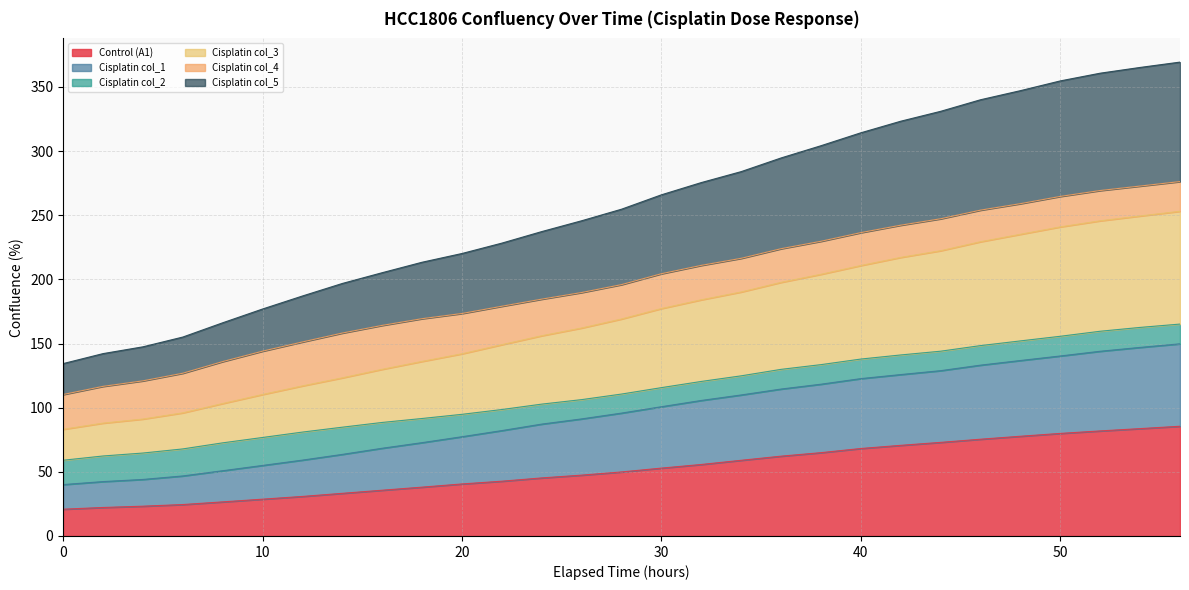

What are all the series names shown in the legend?

Control (A1), Cisplatin col_1, Cisplatin col_2, Cisplatin col_3, Cisplatin col_4, Cisplatin col_5